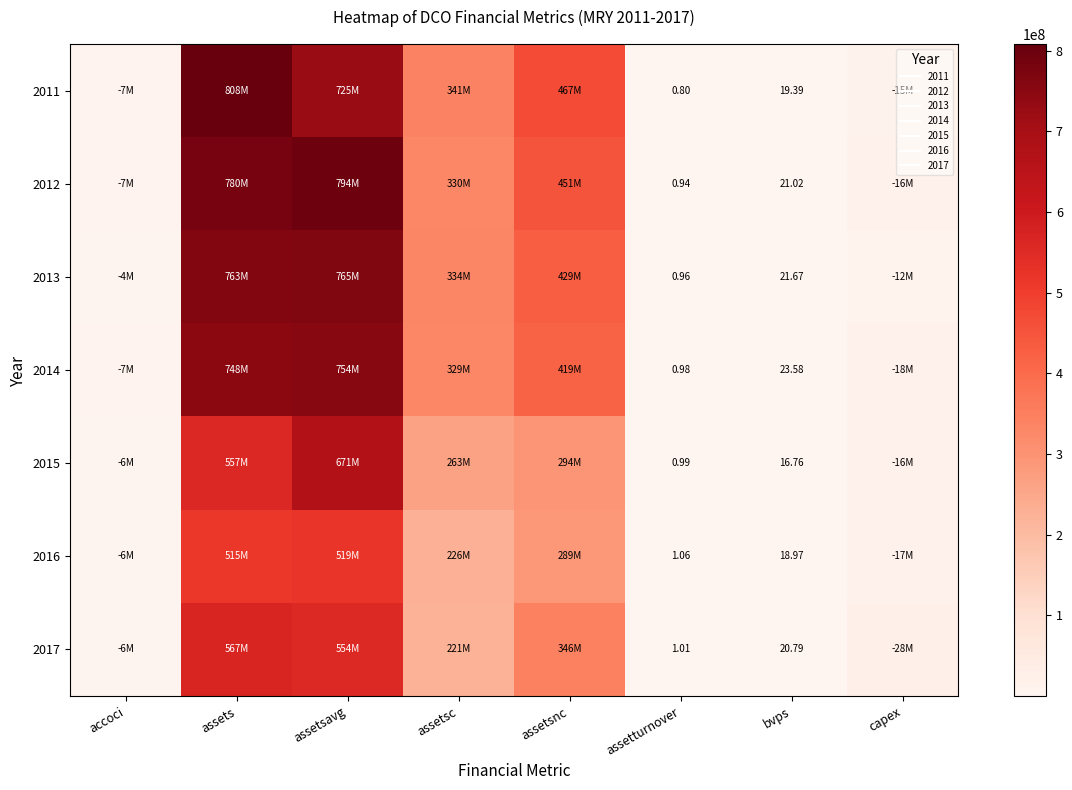

How many data points in 2017 are above 221014000?

3